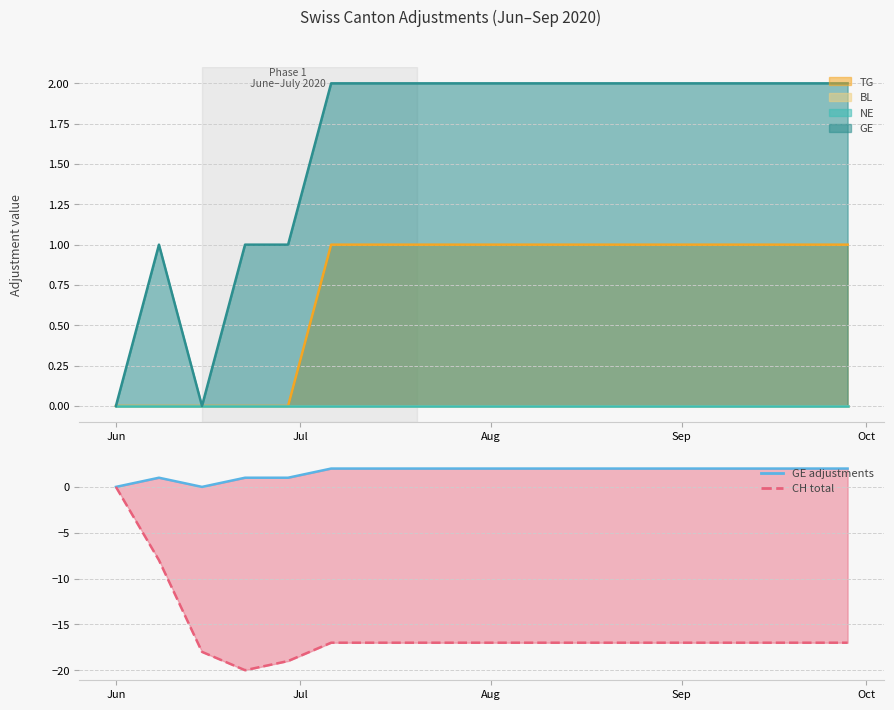

True or false: CH and GE cross at least once.

False